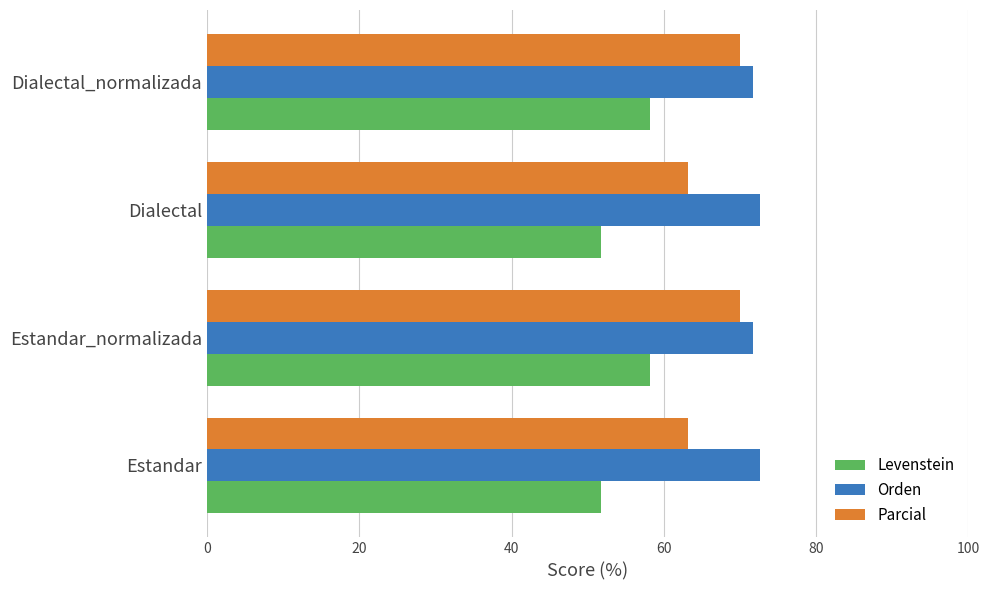

True or false: Parcial has a value of 70.0 at Dialectal_normalizada.

True